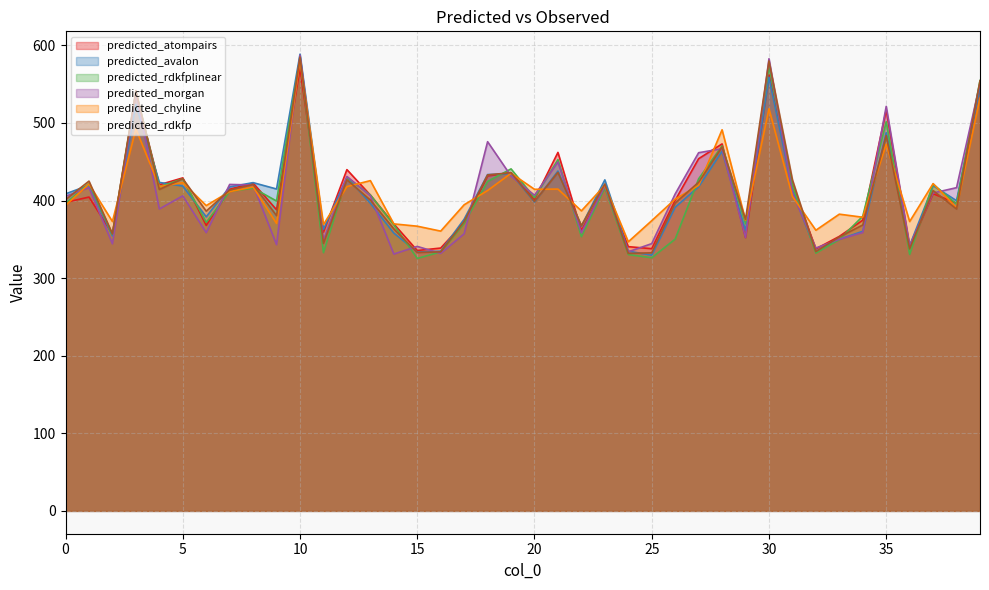

What are all the series names shown in the legend?

predicted_atompairs, predicted_avalon, predicted_rdkfplinear, predicted_morgan, predicted_chyline, predicted_rdkfp